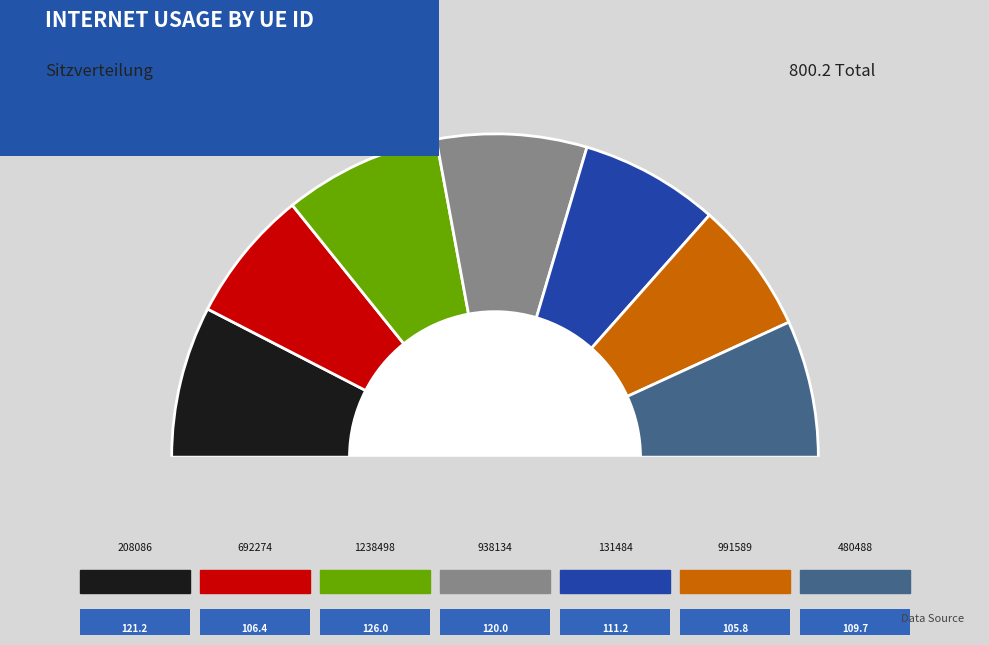

Is there any slice that represents more than half of the pie?

No